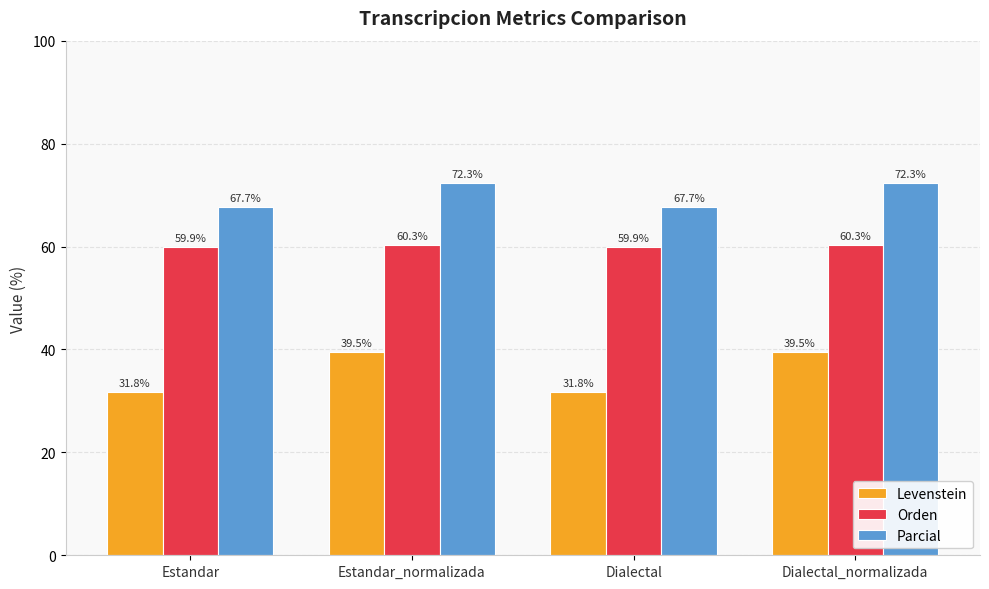

True or false: Levenstein has a value of 39.5 at Estandar_normalizada.

True